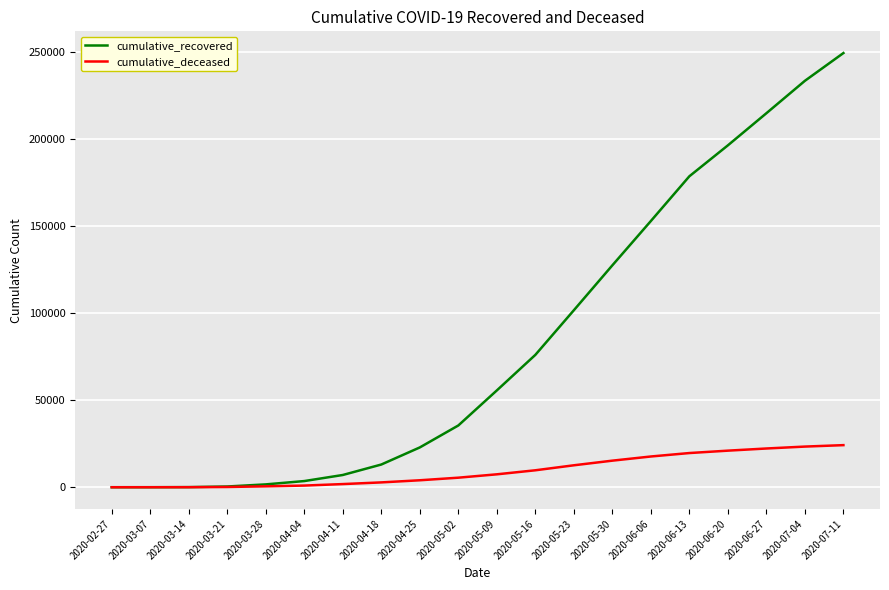

Is it true that cumulative_recovered equals 102149 at 2020-06-20?

False